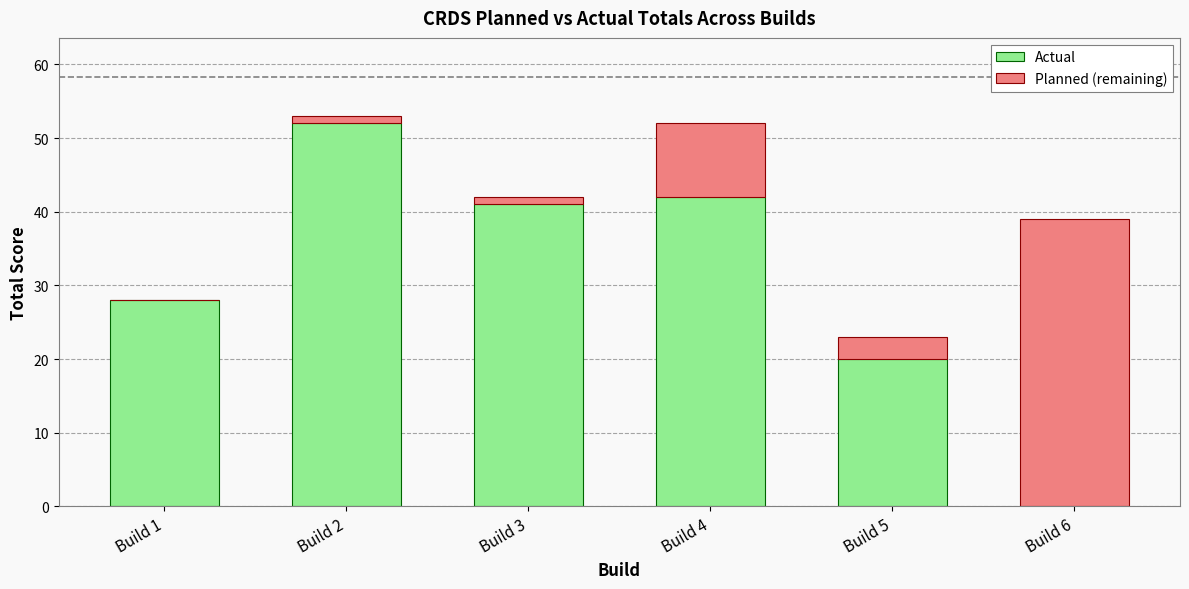

The Actual series shows 28 at Build 1. True or false?

True